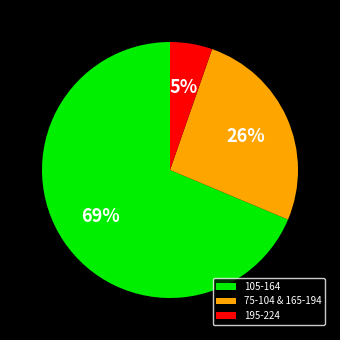

Does 105-164 represent more than half of the total?

Yes